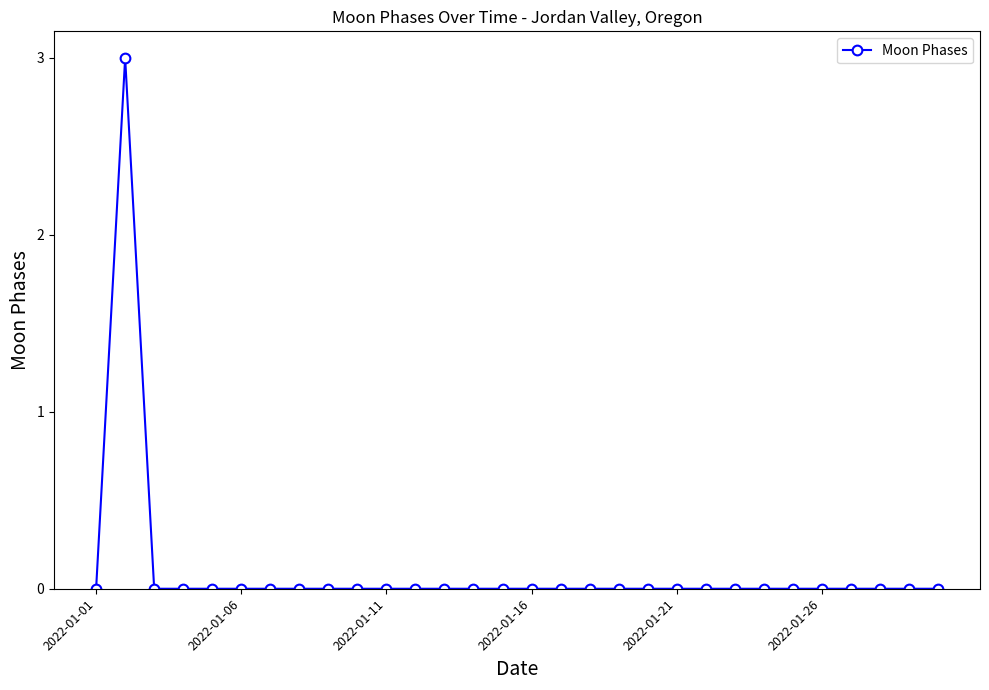

How many series are shown in this chart?

1